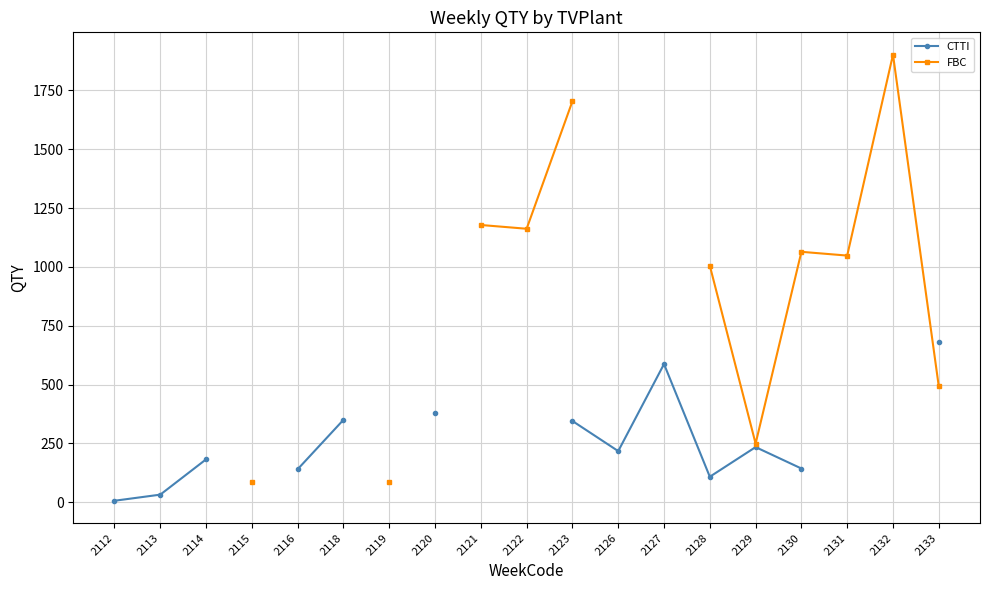

True or false: FBC and CTTI intersect in this chart.

False